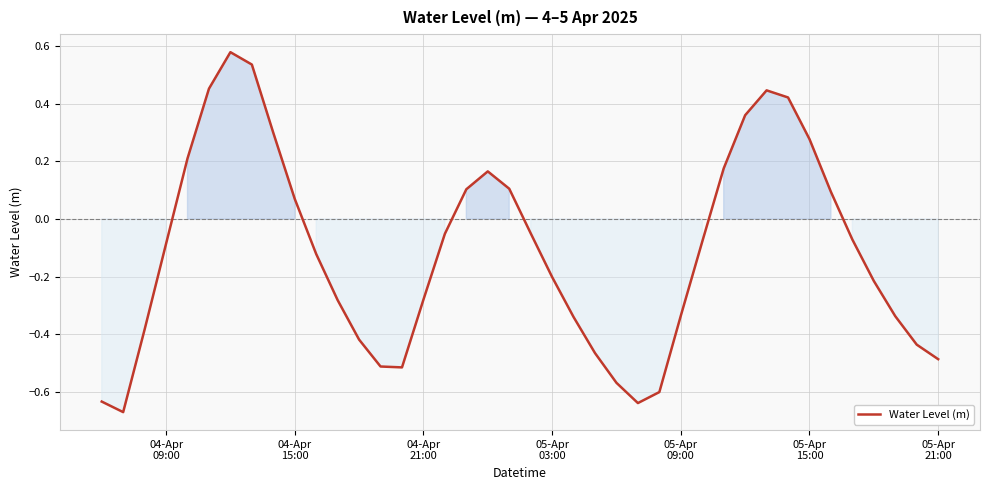

What is the difference between the maximum and minimum values?

1.2